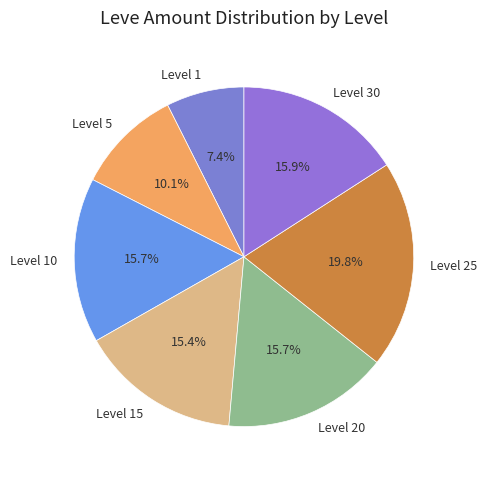

To the nearest percent, what is the difference between the largest and smallest slice percentages?

12%